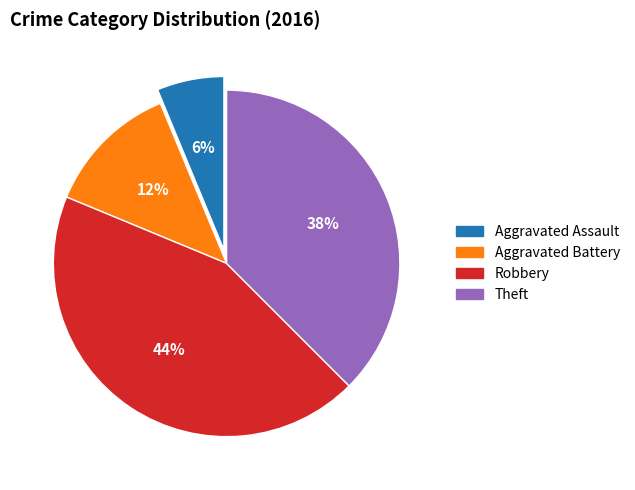

To the nearest percent, what is the average slice percentage?

25%